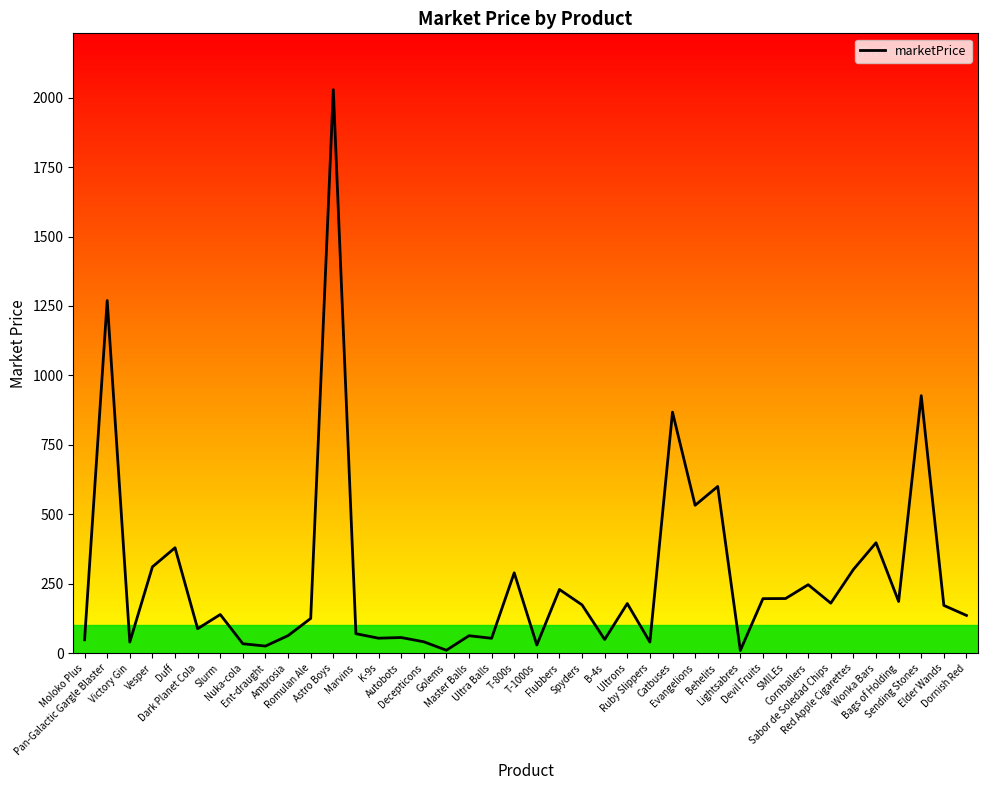

Which has a higher value, Elder Wands or Dark Planet Cola?

Elder Wands